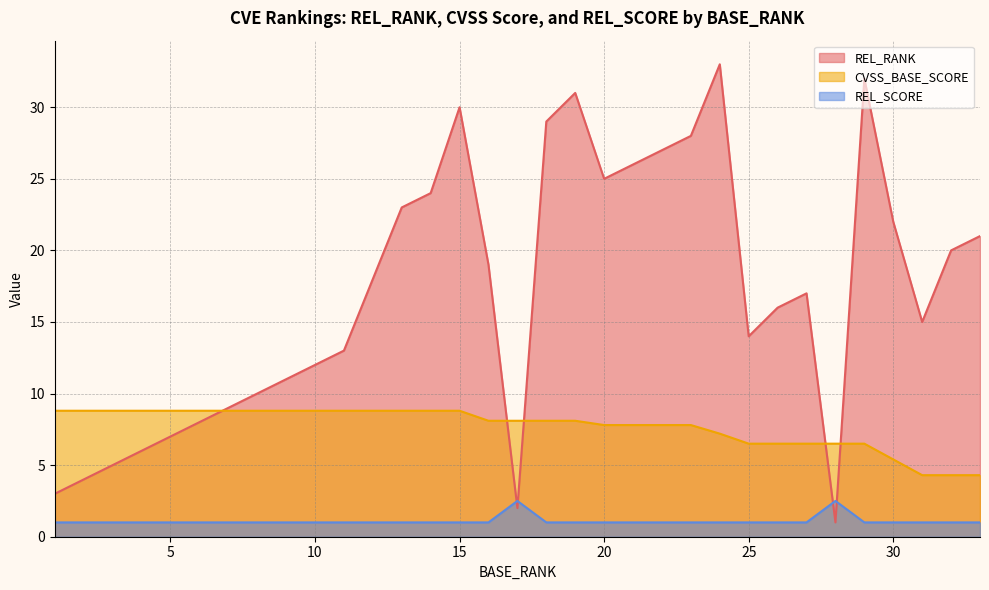

Is it true that REL_RANK equals 25.0 at 20?

True